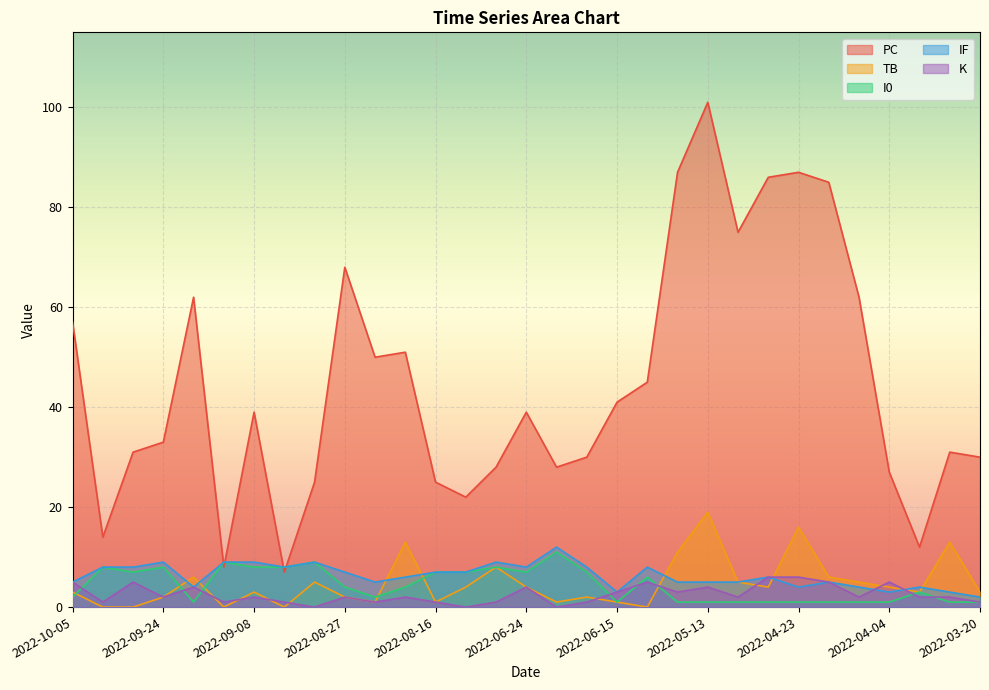

At which label does TB reach its peak?

2022-05-13